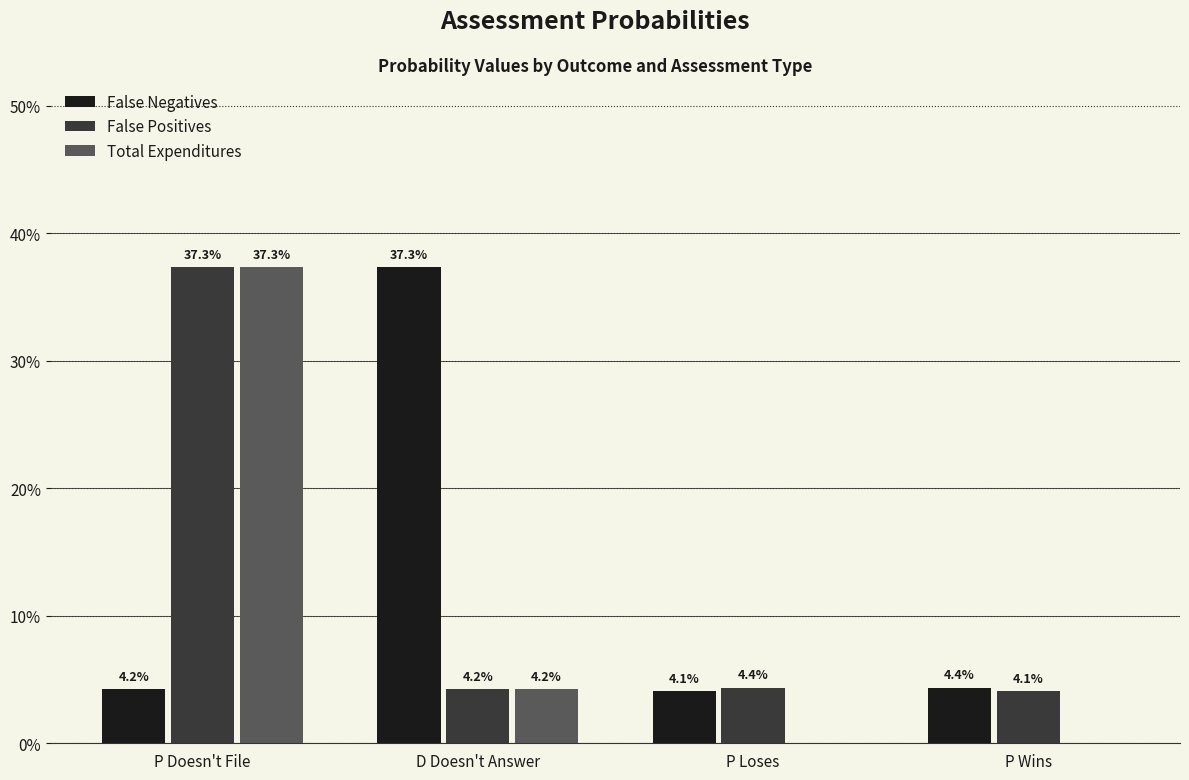

What position from the left is D Doesn't Answer?

2